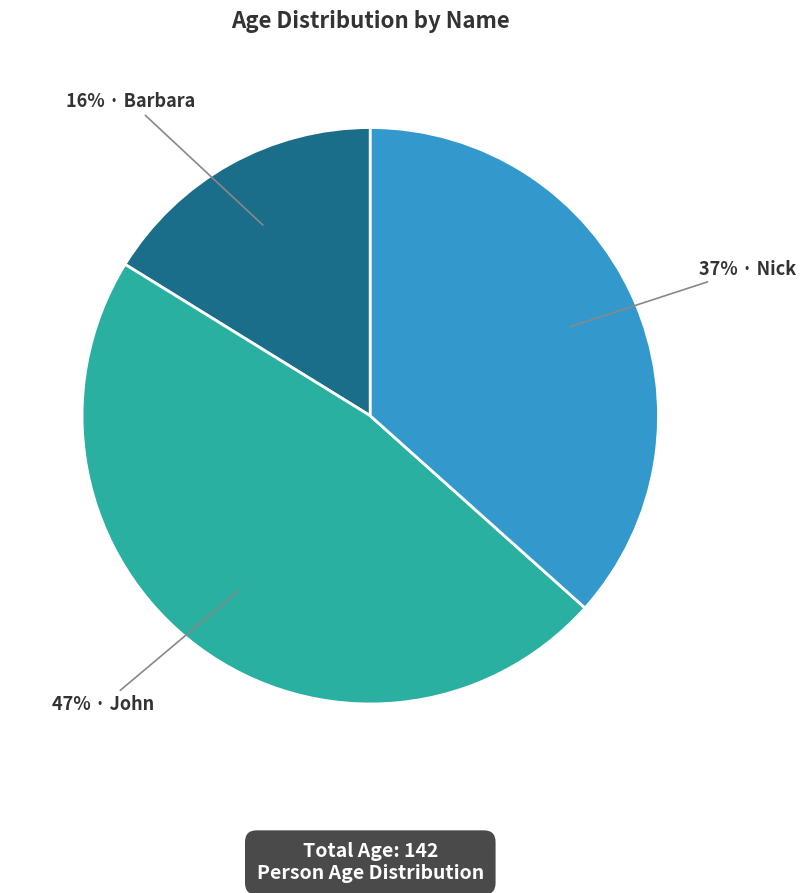

Is there a majority slice in this chart?

No